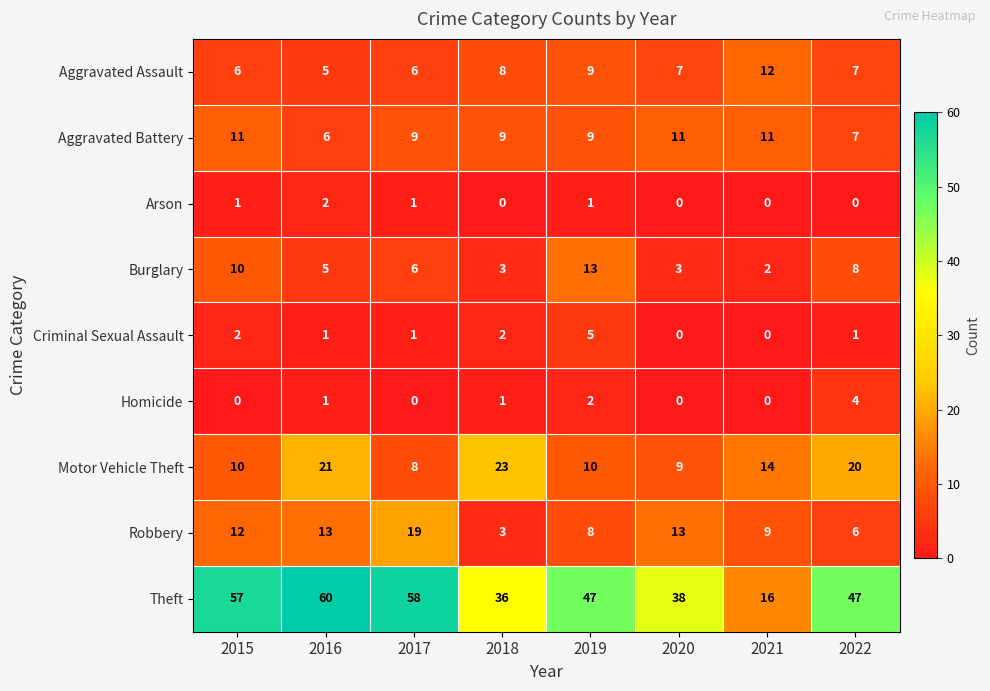

Which series changed the most between 2017 and 2018?

Theft